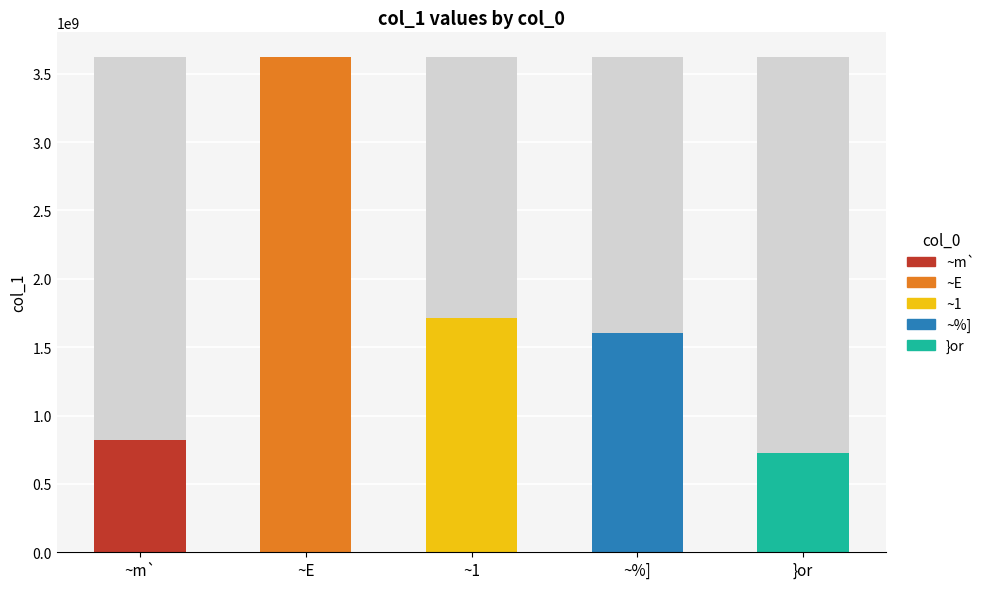

What is the label of the 3rd bar from the right?

~1